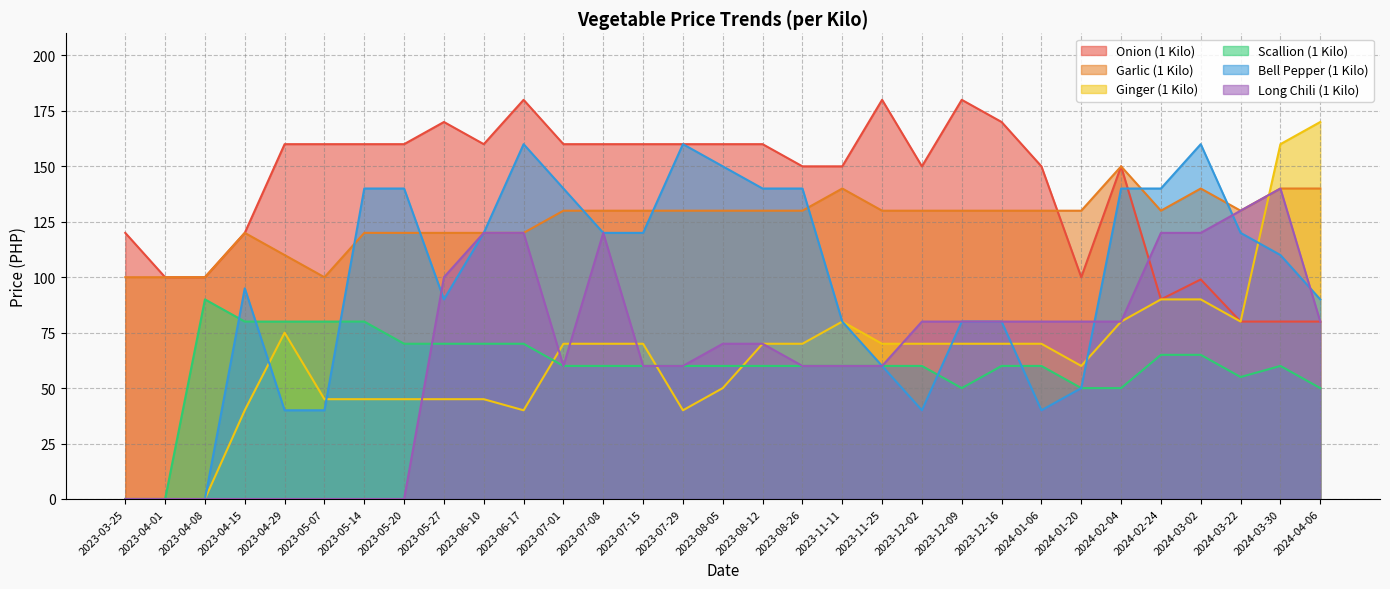

True or false: Onion (1 Kilo) and Scallion (1 Kilo) cross at least once.

False